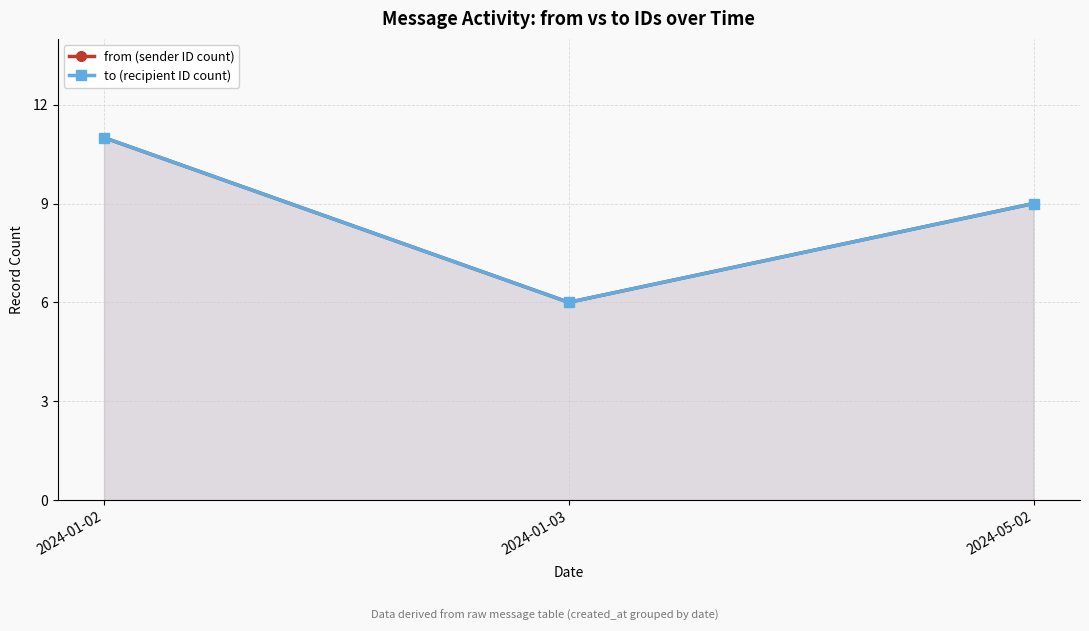

True or false: from (sender ID count) has a value of 9 at 2024-05-02.

True